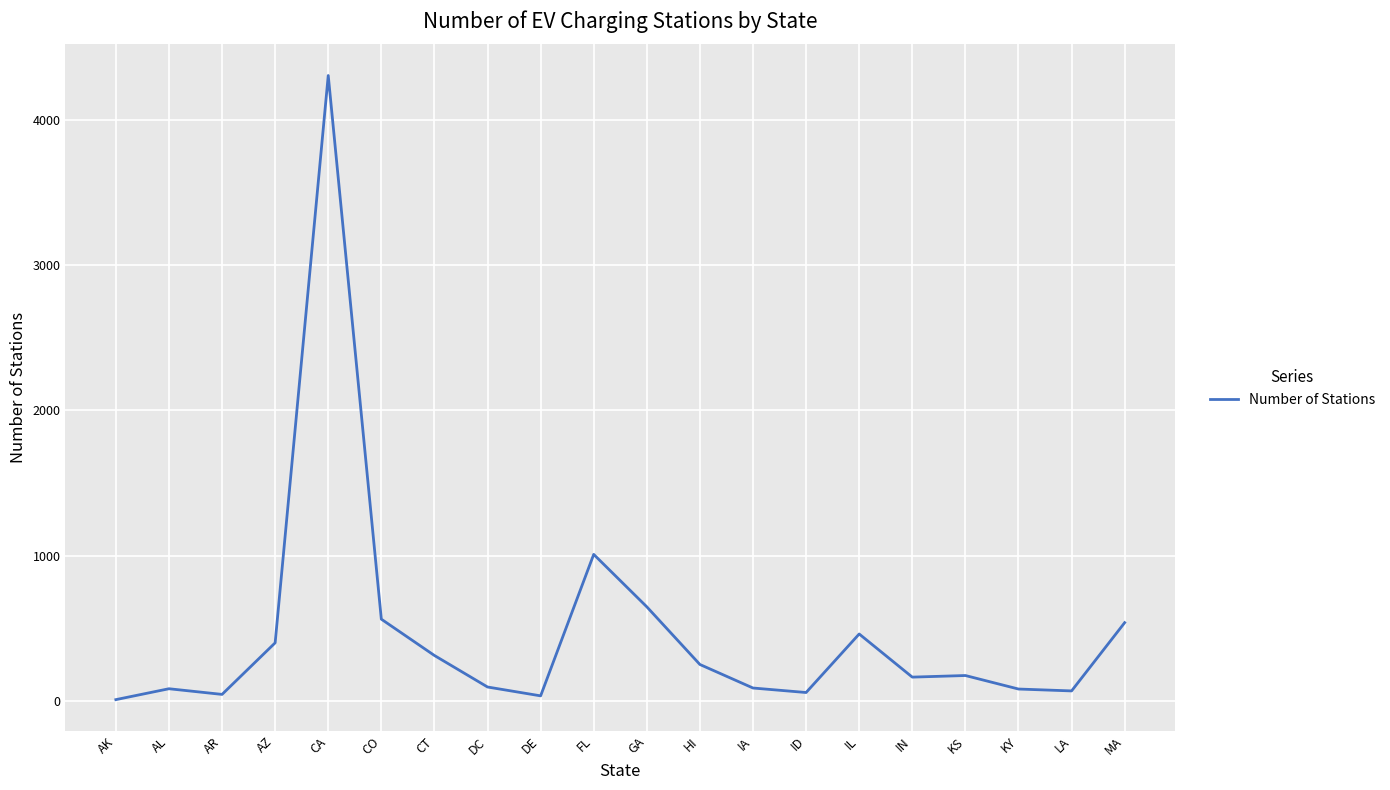

The value at CO is 828. True or false?

False